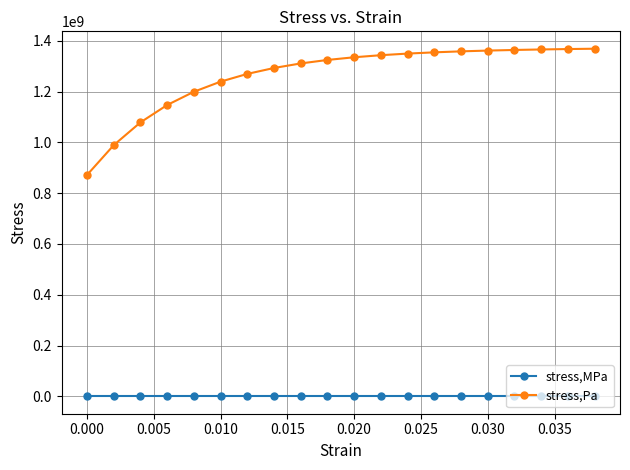

How many lines are shown in the chart?

2